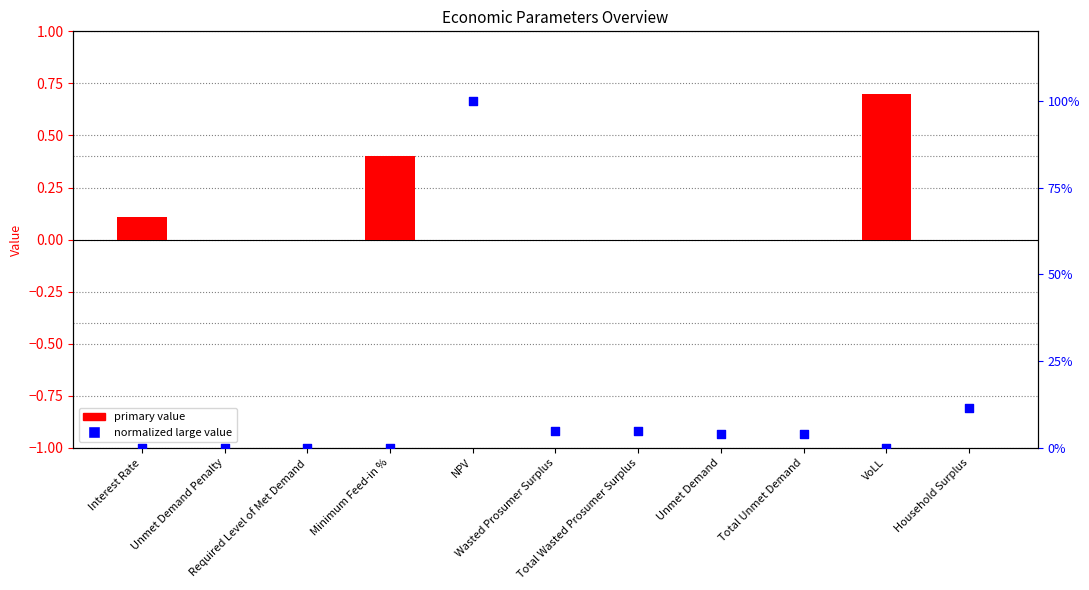

Which series reaches the minimum Y coordinate?

primary value